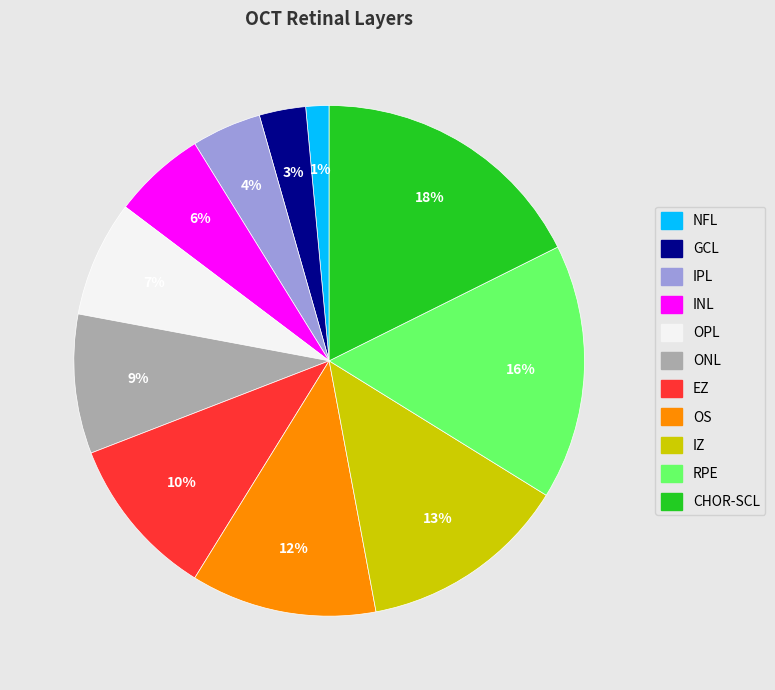

Is there any slice that represents more than half of the pie?

No